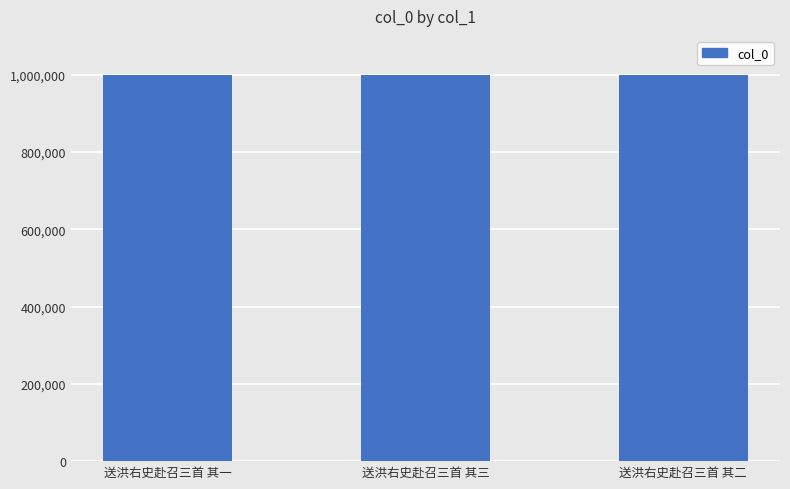

What is the ratio of the value at 送洪右史赴召三首 其二 to the value at 送洪右史赴召三首 其一?

1.0